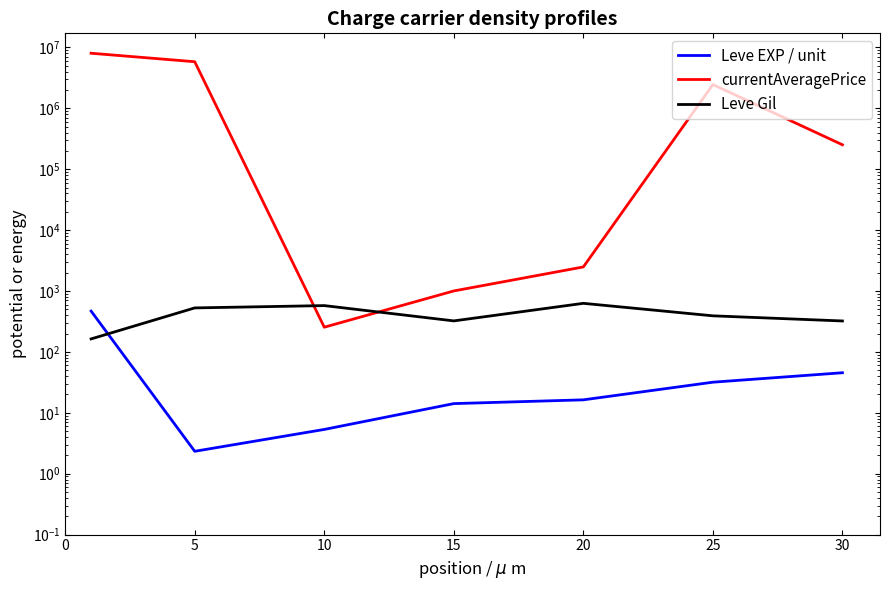

How many times do Leve Gil and Leve EXP cross each other?

1